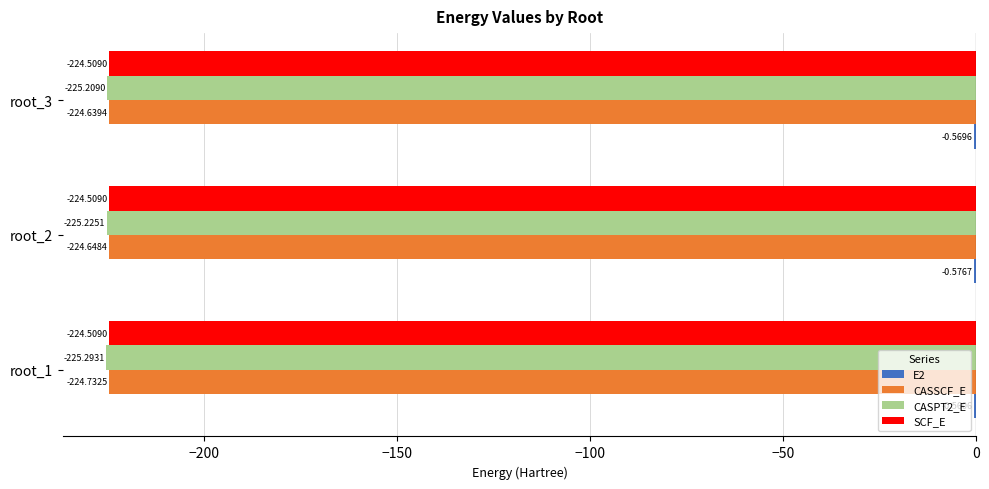

What is the sum of the CASPT2_E values at root_1 and root_2?

-450.5